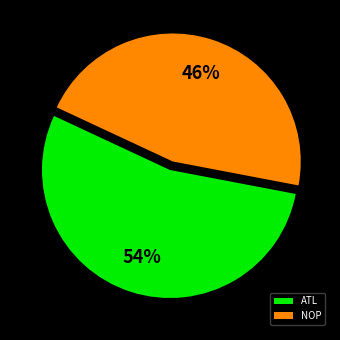

Between ATL and NOP, which is larger?

ATL